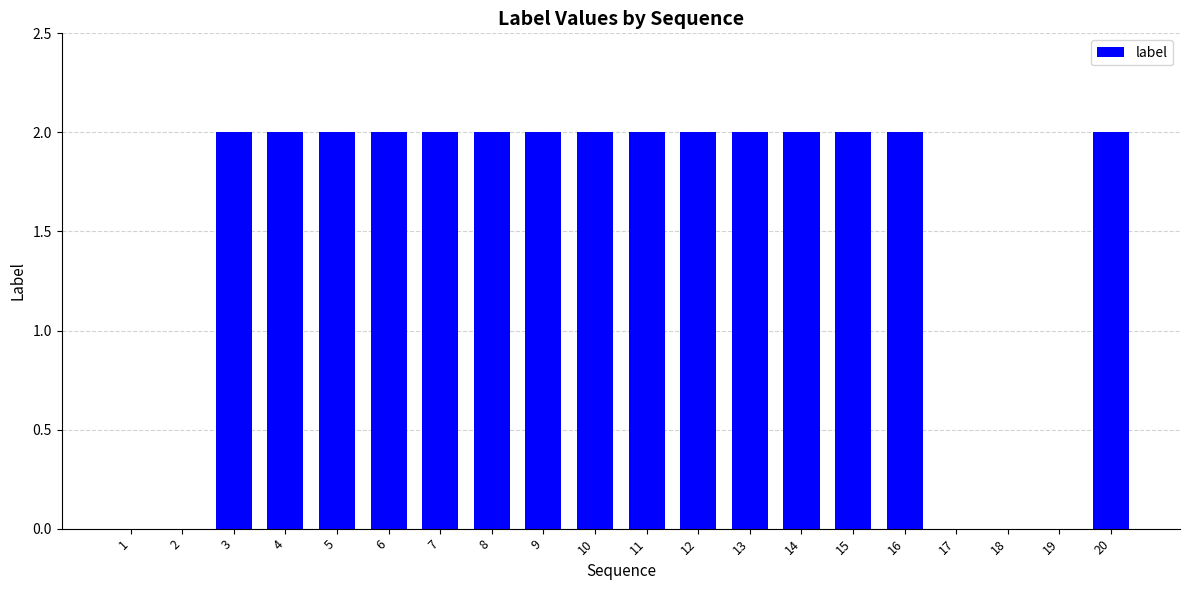

True or false: the data shows 2 at 16.

True